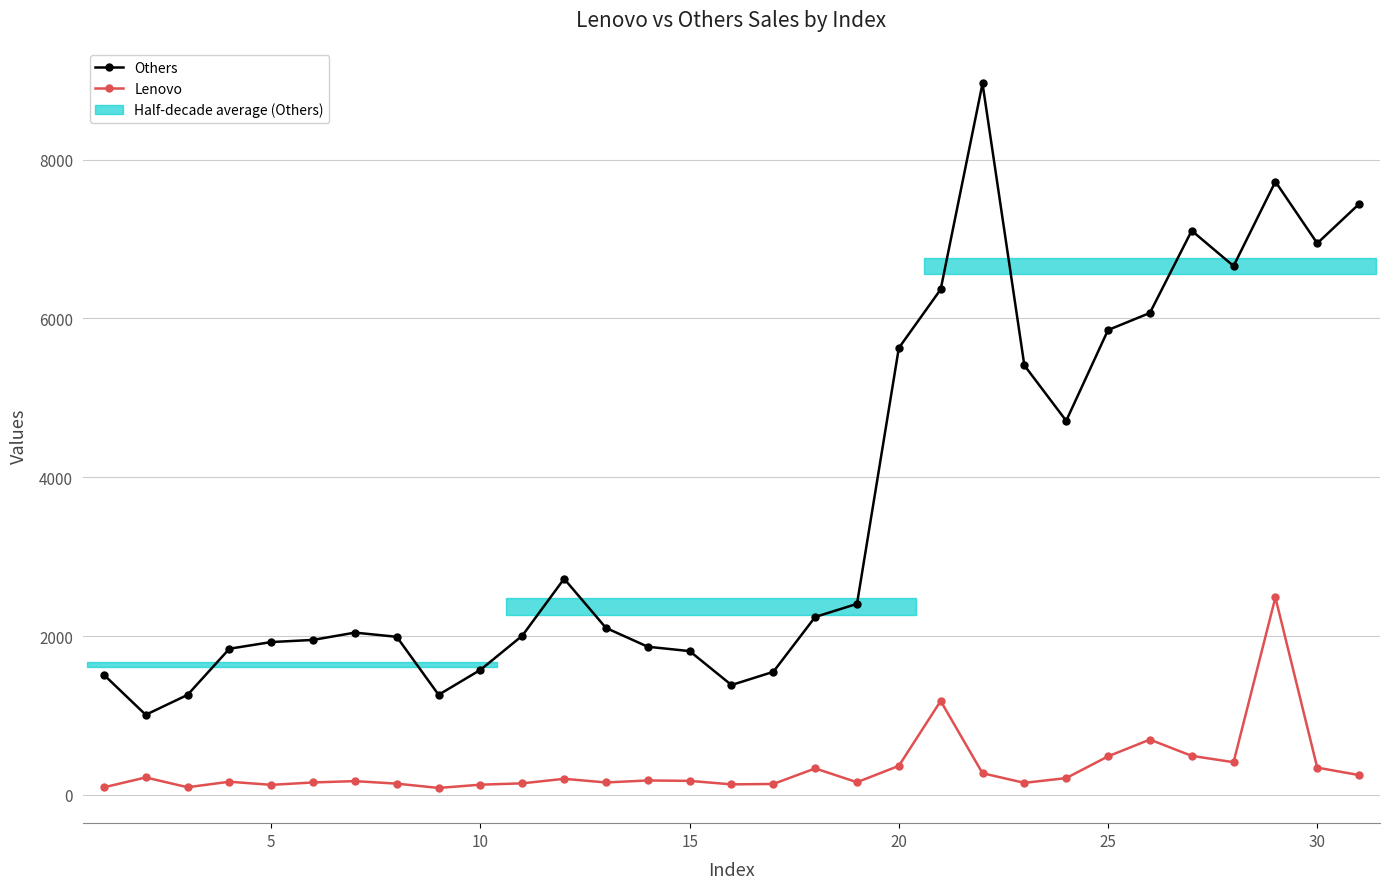

Is the value of Lenovo at 20 greater than the value of Others at 28?

No